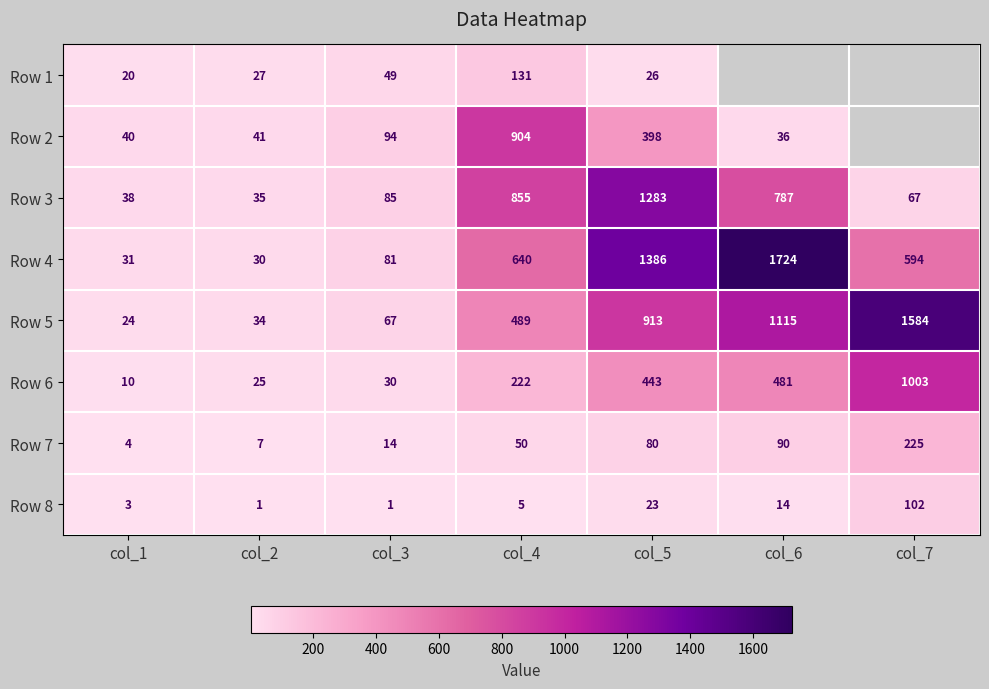

What is the greatest value displayed?

1724.0